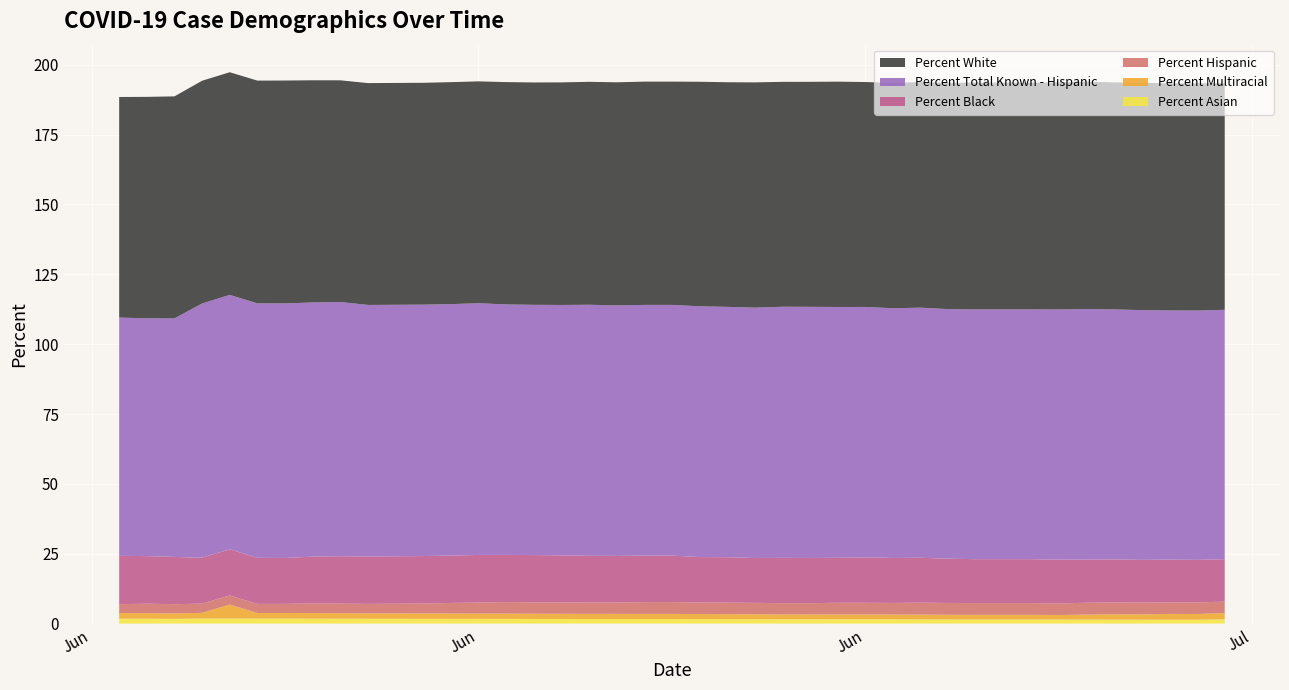

Reading left to right, what are all the values shown in this chart?

Percent Asian: 2020-06-02=1.8	2020-06-03=1.7	2020-06-04=1.7	2020-06-05=1.8	2020-06-06=1.8	2020-06-07=1.8	2020-06-08=1.8	2020-06-09=1.8	2020-06-10=1.7	2020-06-11=1.7	2020-06-13=1.7	2020-06-14=1.7	2020-06-15=1.7	2020-06-16=1.7	2020-06-17=1.6	2020-06-18=1.6	2020-06-19=1.6	2020-06-20=1.6	2020-06-21=1.6	2020-06-22=1.6	2020-06-23=1.6	2020-06-24=1.6	2020-06-25=1.6	2020-06-26=1.5	2020-06-27=1.5	2020-06-28=1.5	2020-06-29=1.5	2020-06-30=1.5	2020-07-01=1.5	2020-07-02=1.5	2020-07-03=1.5	2020-07-04=1.5	2020-07-05=1.5	2020-07-06=1.4	2020-07-07=1.4	2020-07-08=1.4	2020-07-09=1.4	2020-07-10=1.4	2020-07-11=1.4	2020-07-12=1.5
Percent Multiracial: 2020-06-02=2.0	2020-06-03=2.0	2020-06-04=1.9	2020-06-05=2.0	2020-06-06=201.0	2020-06-07=2.0	2020-06-08=2.0	2020-06-09=2.0	2020-06-10=2.0	2020-06-11=1.9	2020-06-13=1.9	2020-06-14=1.9	2020-06-15=1.9	2020-06-16=1.9	2020-06-17=1.9	2020-06-18=1.9	2020-06-19=1.8	2020-06-20=1.8	2020-06-21=1.8	2020-06-22=1.8	2020-06-23=1.8	2020-06-24=1.8	2020-06-25=1.8	2020-06-26=1.7	2020-06-27=1.7	2020-06-28=1.7	2020-06-29=1.7	2020-06-30=1.7	2020-07-01=1.7	2020-07-02=1.7	2020-07-03=1.6	2020-07-04=1.6	2020-07-05=1.6	2020-07-06=1.6	2020-07-07=1.8	2020-07-08=1.9	2020-07-09=1.9	2020-07-10=2.1	2020-07-11=2.0	2020-07-12=2.2
Percent Black: 2020-06-02=17.3	2020-06-03=17.0	2020-06-04=16.9	2020-06-05=16.4	2020-06-06=16.5	2020-06-07=16.5	2020-06-08=16.4	2020-06-09=16.7	2020-06-10=17.0	2020-06-11=16.9	2020-06-13=17.0	2020-06-14=16.9	2020-06-15=17.0	2020-06-16=16.9	2020-06-17=16.9	2020-06-18=16.8	2020-06-19=16.7	2020-06-20=16.7	2020-06-21=16.6	2020-06-22=16.6	2020-06-23=16.3	2020-06-24=16.2	2020-06-25=16.1	2020-06-26=16.2	2020-06-27=16.2	2020-06-28=16.1	2020-06-29=16.2	2020-06-30=16.1	2020-07-01=16.1	2020-07-02=15.8	2020-07-03=15.7	2020-07-04=15.7	2020-07-05=15.7	2020-07-06=15.7	2020-07-07=15.4	2020-07-08=15.4	2020-07-09=15.3	2020-07-10=15.3	2020-07-11=15.2	2020-07-12=15.2
Percent Hispanic: 2020-06-02=3.2	2020-06-03=3.4	2020-06-04=3.3	2020-06-05=3.3	2020-06-06=3.3	2020-06-07=3.3	2020-06-08=3.3	2020-06-09=3.5	2020-06-10=3.4	2020-06-11=3.4	2020-06-13=3.6	2020-06-14=3.8	2020-06-15=4.0	2020-06-16=4.1	2020-06-17=4.1	2020-06-18=4.1	2020-06-19=4.0	2020-06-20=4.0	2020-06-21=4.2	2020-06-22=4.2	2020-06-23=4.2	2020-06-24=4.1	2020-06-25=4.1	2020-06-26=4.0	2020-06-27=4.0	2020-06-28=4.2	2020-06-29=4.2	2020-06-30=4.2	2020-07-01=4.3	2020-07-02=4.2	2020-07-03=4.2	2020-07-04=4.2	2020-07-05=4.2	2020-07-06=4.1	2020-07-07=4.3	2020-07-08=4.2	2020-07-09=4.2	2020-07-10=4.2	2020-07-11=4.1	2020-07-12=4.1
Percent White: 2020-06-02=79.0	2020-06-03=79.3	2020-06-04=79.5	2020-06-05=79.7	2020-06-06=79.7	2020-06-07=79.7	2020-06-08=79.8	2020-06-09=79.5	2020-06-10=79.3	2020-06-11=79.4	2020-06-13=79.4	2020-06-14=79.5	2020-06-15=79.4	2020-06-16=79.6	2020-06-17=79.6	2020-06-18=79.7	2020-06-19=79.8	2020-06-20=79.8	2020-06-21=79.9	2020-06-22=79.9	2020-06-23=80.4	2020-06-24=80.4	2020-06-25=80.6	2020-06-26=80.5	2020-06-27=80.5	2020-06-28=80.7	2020-06-29=80.5	2020-06-30=80.7	2020-07-01=80.8	2020-07-02=81.0	2020-07-03=81.2	2020-07-04=81.2	2020-07-05=81.2	2020-07-06=81.3	2020-07-07=81.4	2020-07-08=81.3	2020-07-09=81.4	2020-07-10=81.3	2020-07-11=81.3	2020-07-12=81.1
Percent Total Known - Hispanic: 2020-06-02=85.3	2020-06-03=85.1	2020-06-04=85.4	2020-06-05=91.0	2020-06-06=91.1	2020-06-07=91.1	2020-06-08=91.1	2020-06-09=91.0	2020-06-10=91.0	2020-06-11=90.1	2020-06-13=90.0	2020-06-14=90.0	2020-06-15=90.1	2020-06-16=89.7	2020-06-17=89.6	2020-06-18=89.6	2020-06-19=89.8	2020-06-20=89.7	2020-06-21=89.7	2020-06-22=89.7	2020-06-23=89.8	2020-06-24=89.6	2020-06-25=89.6	2020-06-26=89.9	2020-06-27=89.9	2020-06-28=89.8	2020-06-29=89.6	2020-06-30=89.4	2020-07-01=89.5	2020-07-02=89.3	2020-07-03=89.4	2020-07-04=89.4	2020-07-05=89.4	2020-07-06=89.5	2020-07-07=89.7	2020-07-08=89.5	2020-07-09=89.4	2020-07-10=89.2	2020-07-11=89.2	2020-07-12=89.3